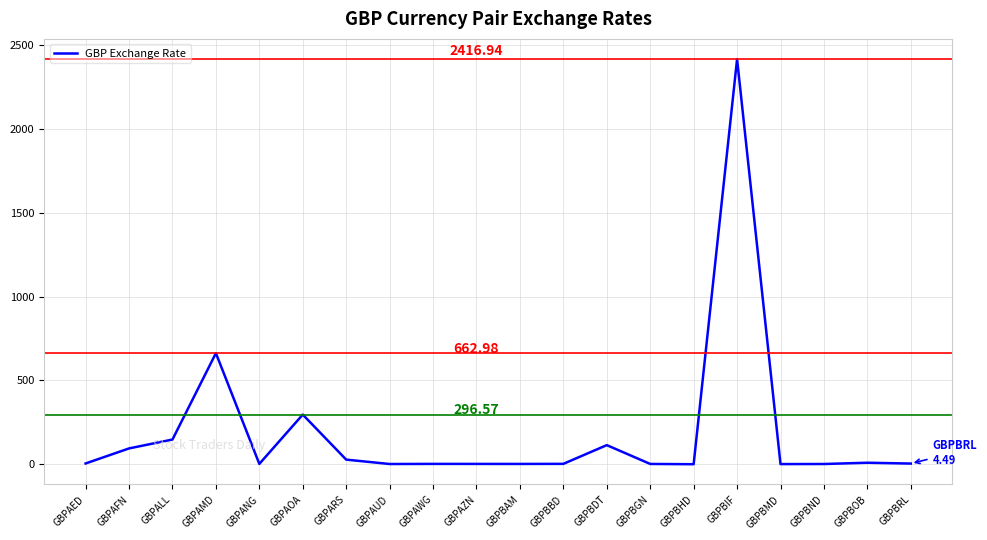

What is the difference between the maximum and minimum values?

2416.4